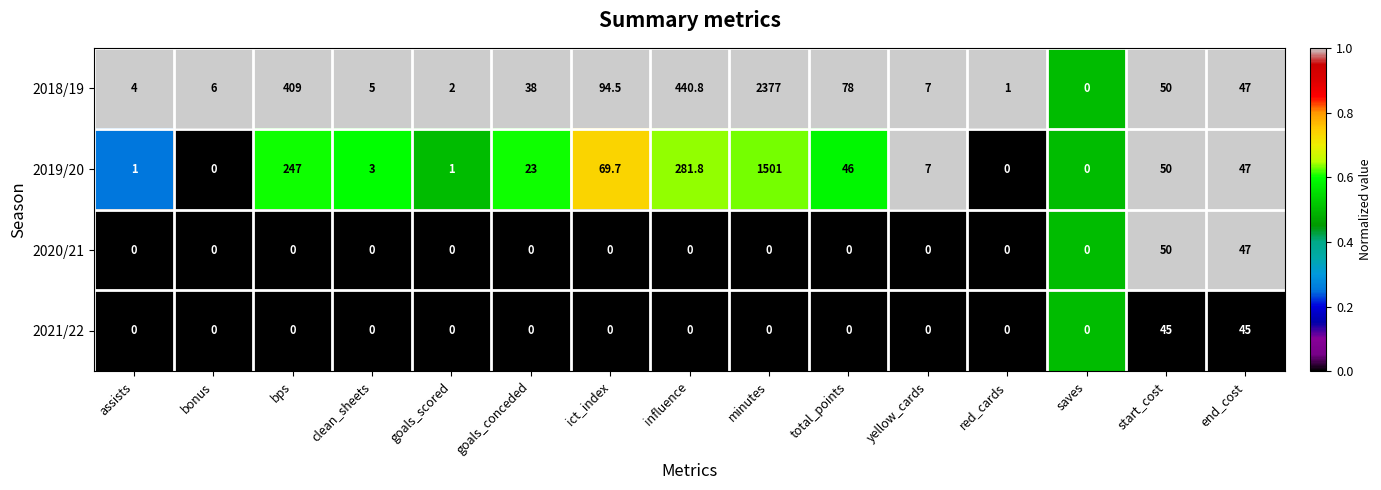

The 2021/22 series shows 0.0 at clean_sheets. True or false?

True